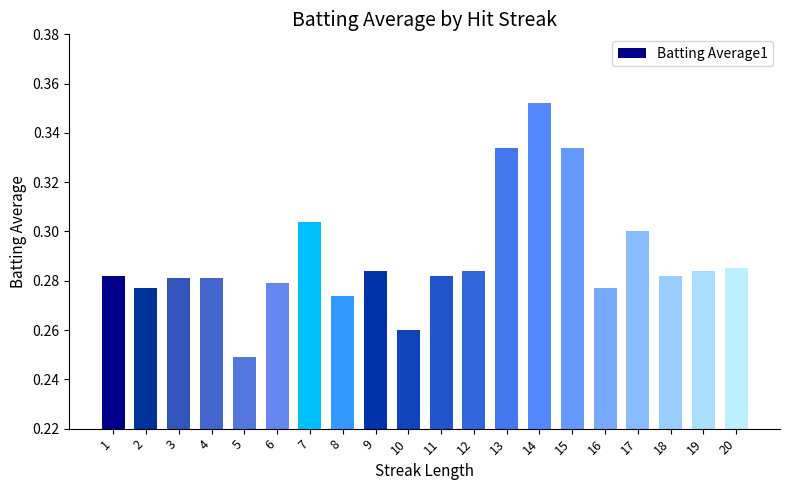

Is it true that the value at 9 is 0.4?

False